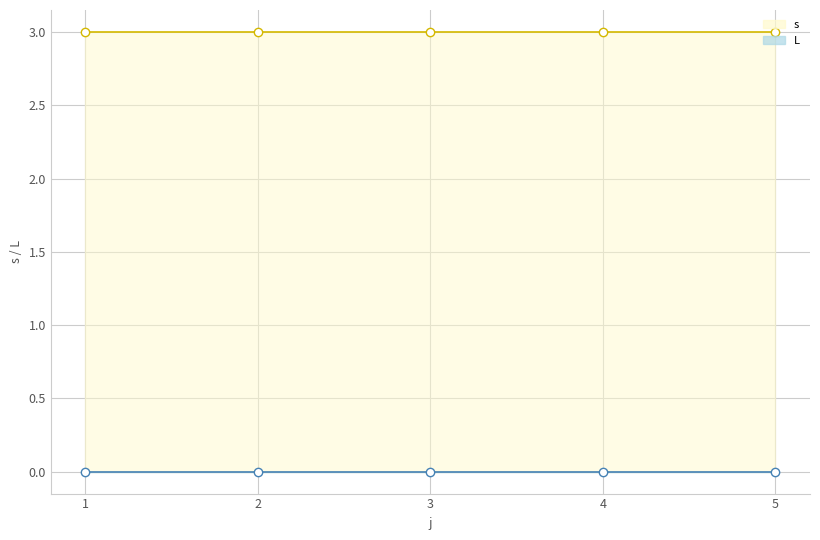

What is the lowest value of the s series?

1